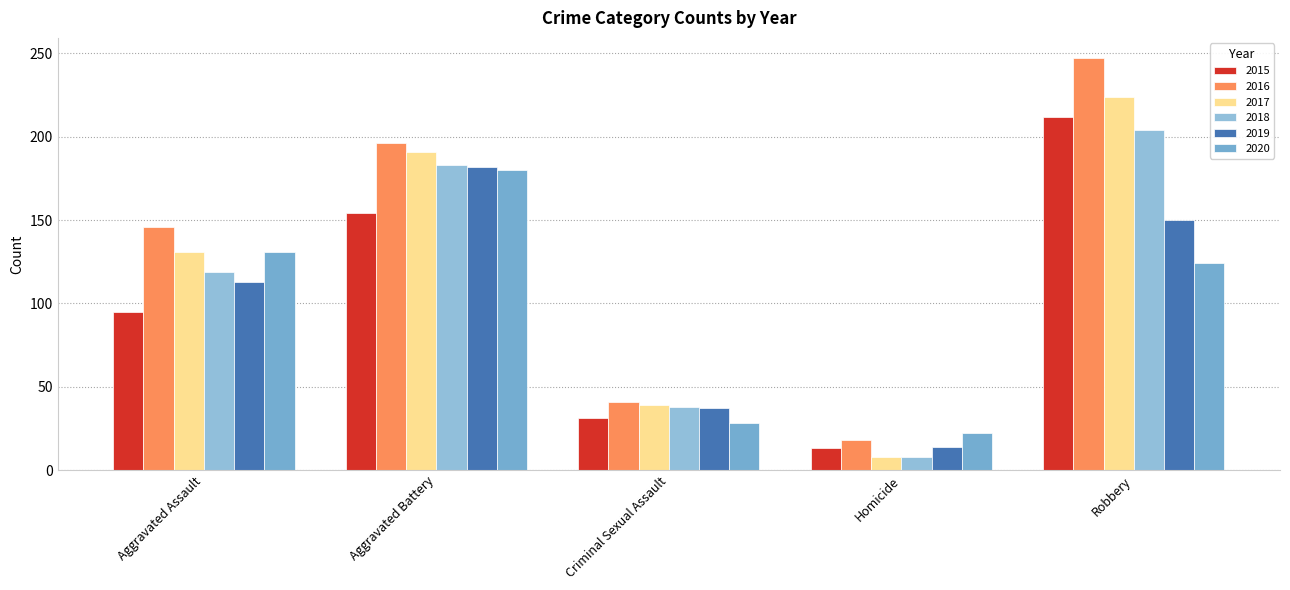

What is the approximate value of 2017 at Robbery, to the nearest 5?

225